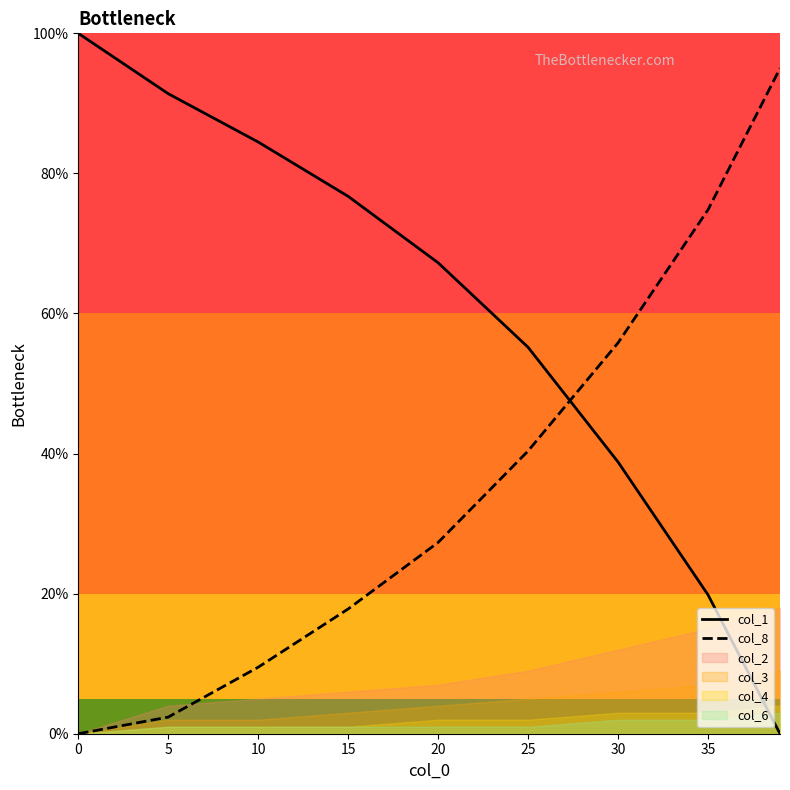

Which series has the largest total across all categories?

col_1